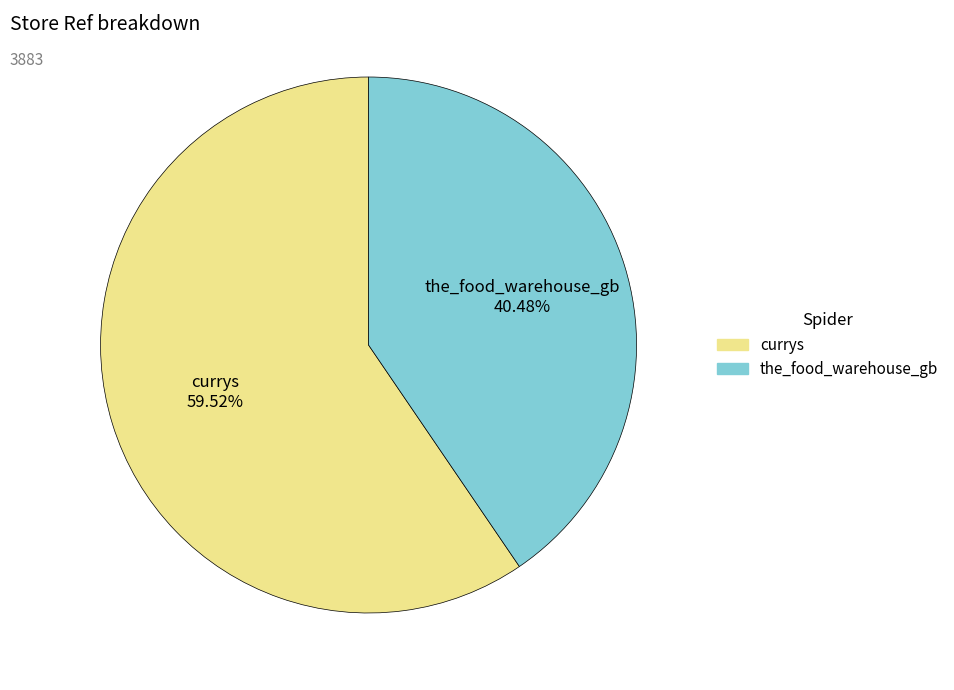

Is it true that currys is 60% of the pie?

True